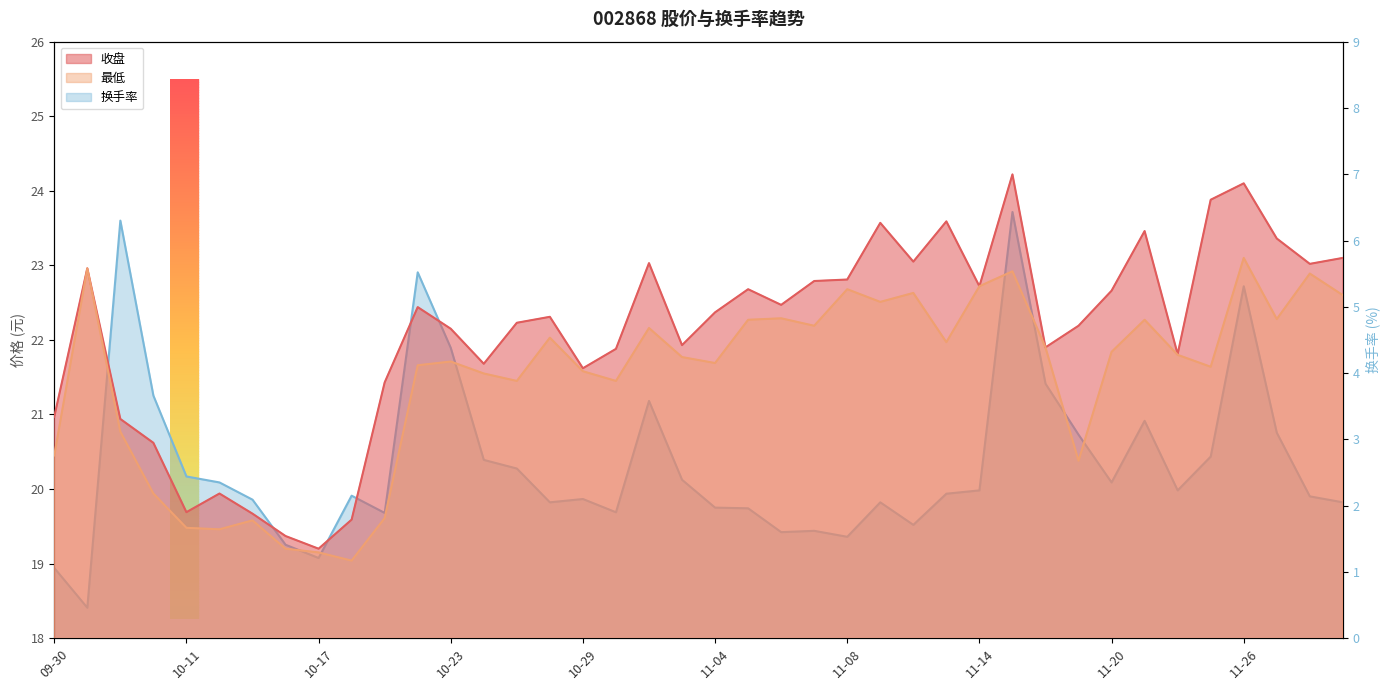

Is the value of 换手率 at 11-08 greater than the value of 最低 at 11-15?

No